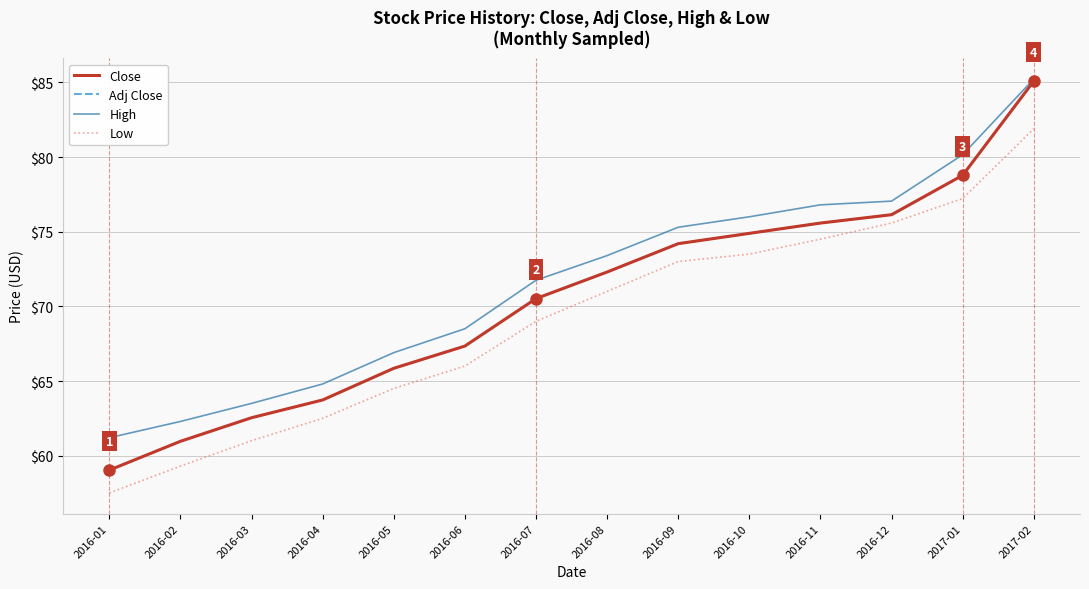

What is the difference between the maximum and minimum values in the Adj Close series?

26.1